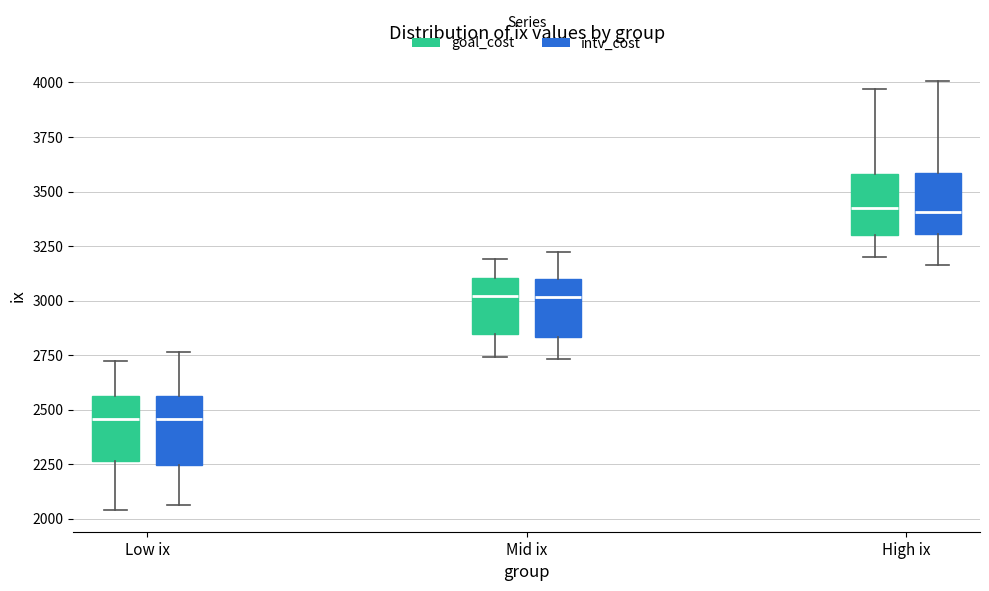

Reading left to right, transcribe this box plot: for each box, give where its median line is, the range the box spans, and where its two whiskers end, as read against the y-axis. The values are not printed on the chart, so give them approximately, as read against the axis.

Low ix (goal_cost): median 2450, box 2250 to 2550, whiskers 2050 to 2750
Low ix (intv_cost): median 2450, box 2250 to 2550, whiskers 2050 to 2750
Mid ix (goal_cost): median 3000, box 2850 to 3100, whiskers 2750 to 3200
Mid ix (intv_cost): median 3000, box 2850 to 3100, whiskers 2750 to 3200
High ix (goal_cost): median 3450, box 3300 to 3600, whiskers 3200 to 3950
High ix (intv_cost): median 3400, box 3300 to 3600, whiskers 3150 to 4000